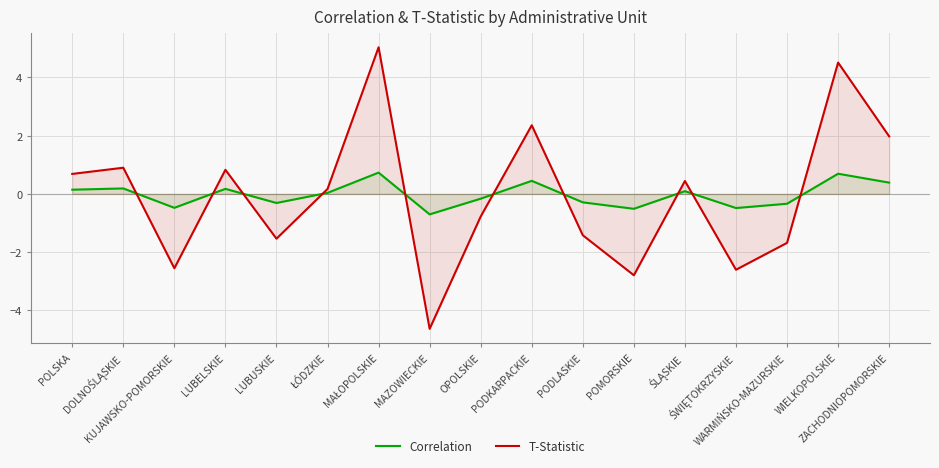

What is the label of the 14th point from the right?

LUBELSKIE